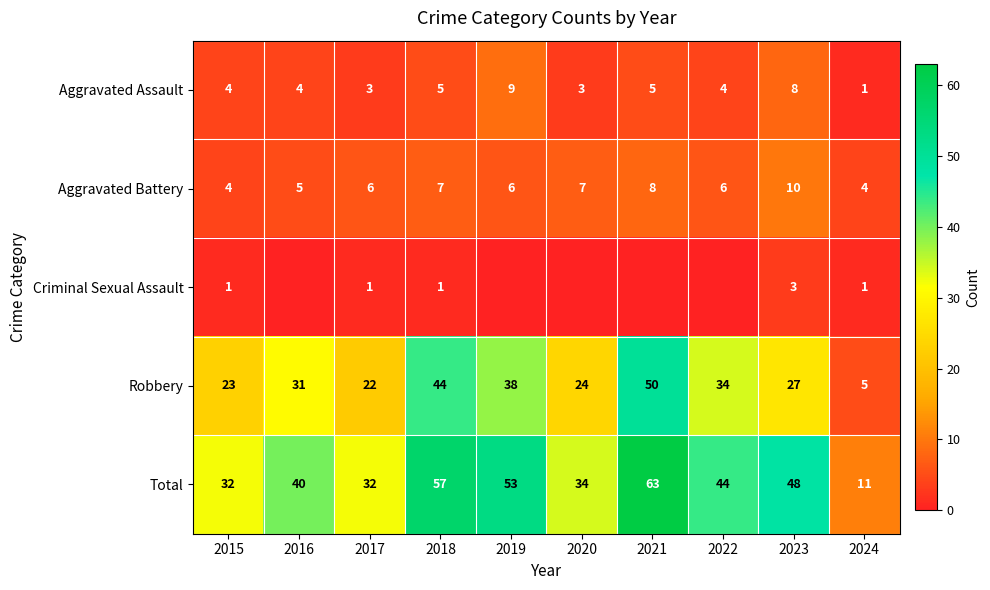

True or false: Robbery has a value of 22 at 2017.

True